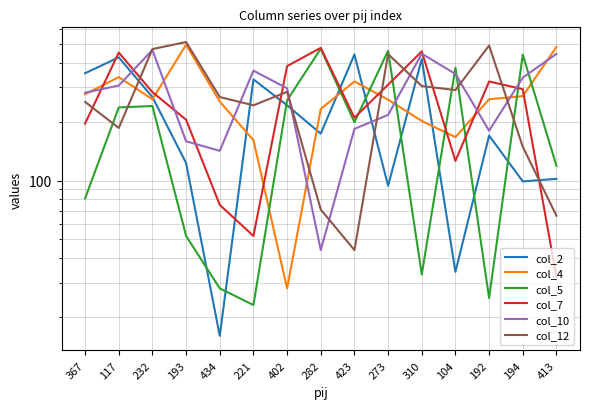

Rank the series by their maximum value, from highest to lowest.

col_12, col_4, col_7, col_5, col_10, col_2